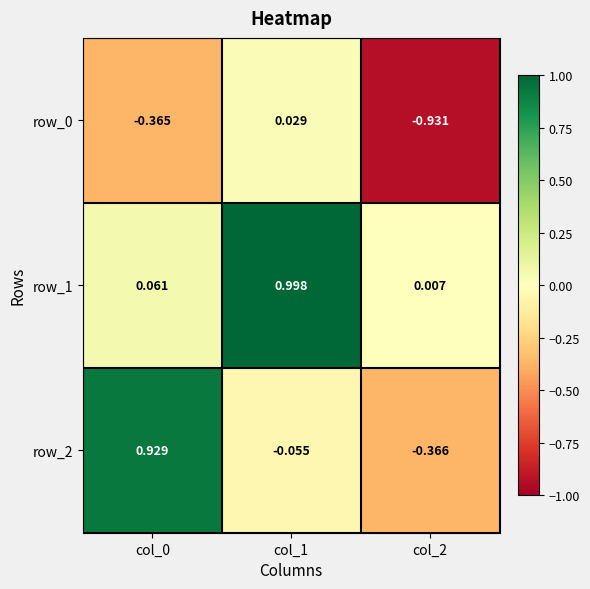

Is it true that row_0 equals -0.6 at col_0?

False